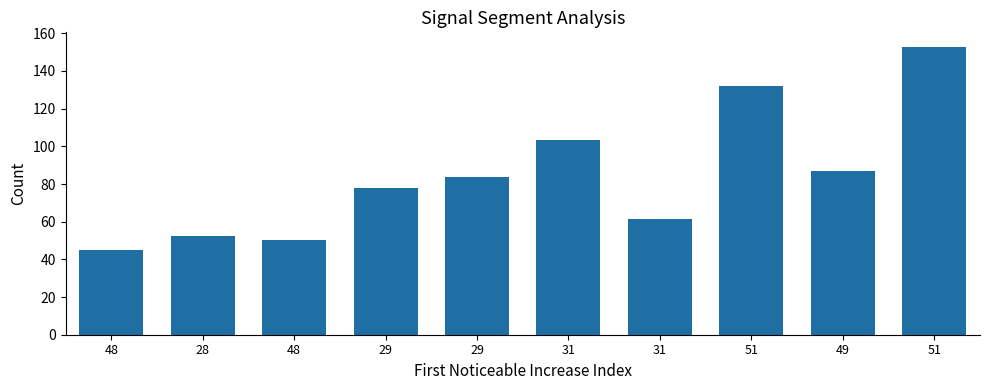

How many values exceed 83?

5